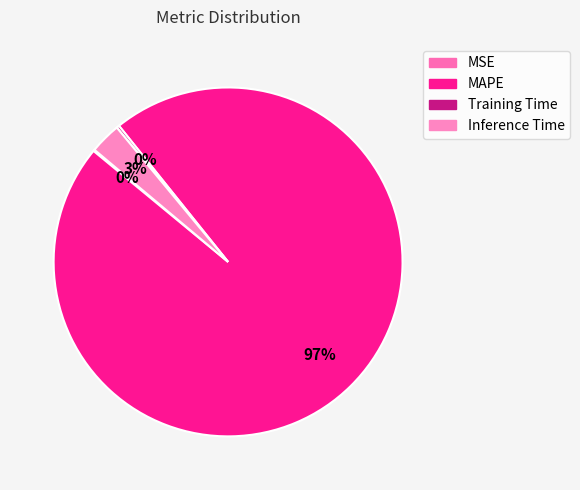

What is the change in value from MSE to MAPE?

+39.9